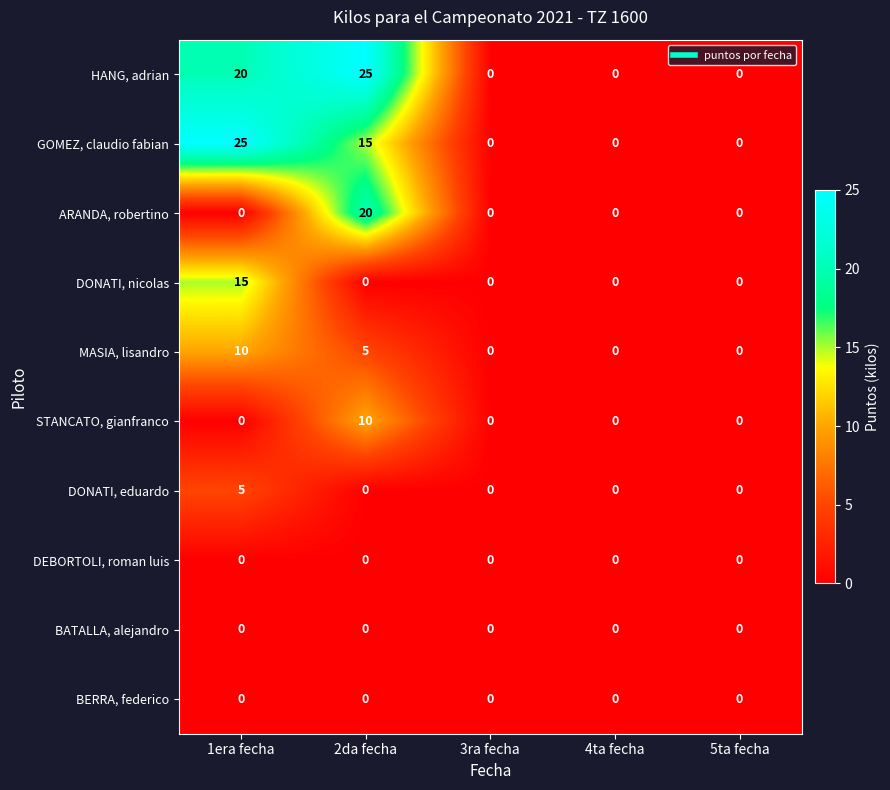

What is the maximum value for GOMEZ, claudio fabian?

25